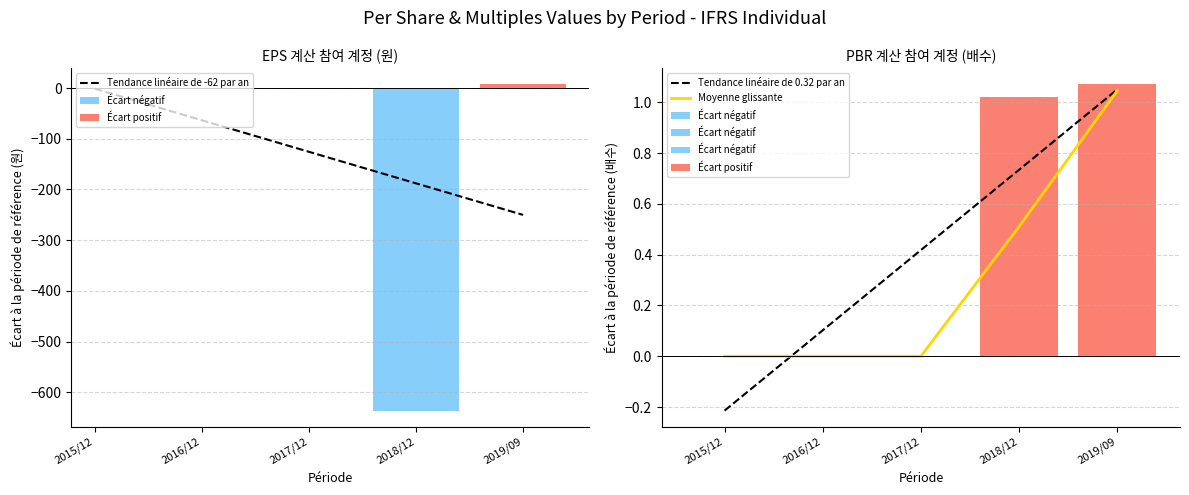

How many categories are shown in the chart?

5